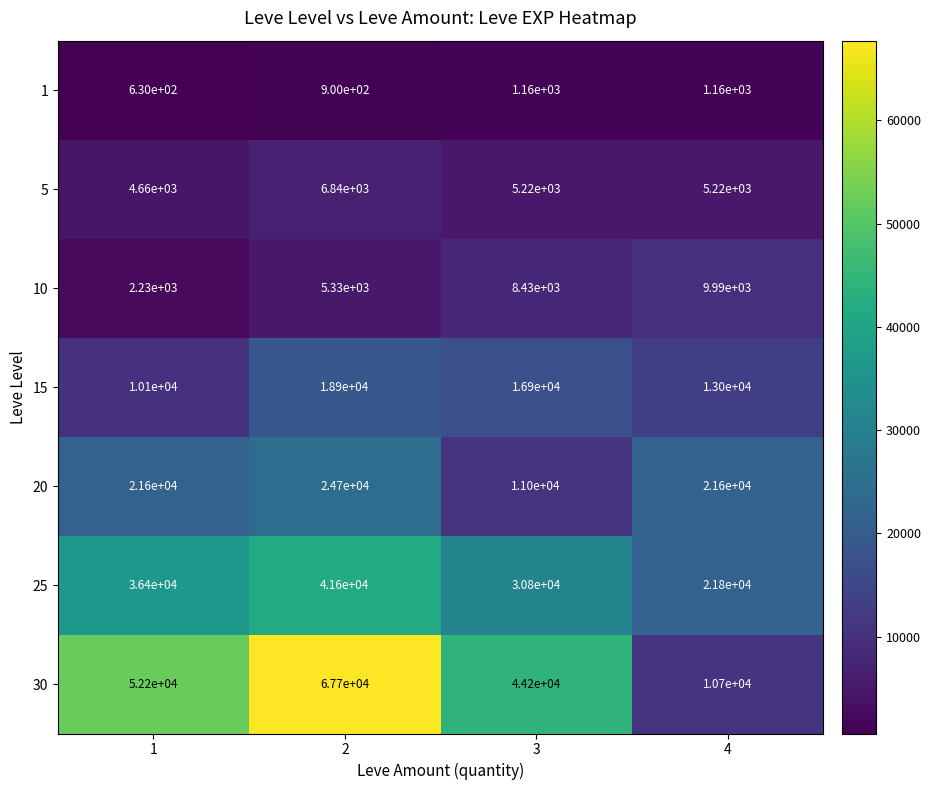

How many 30 values are between 44200 and 67700?

3